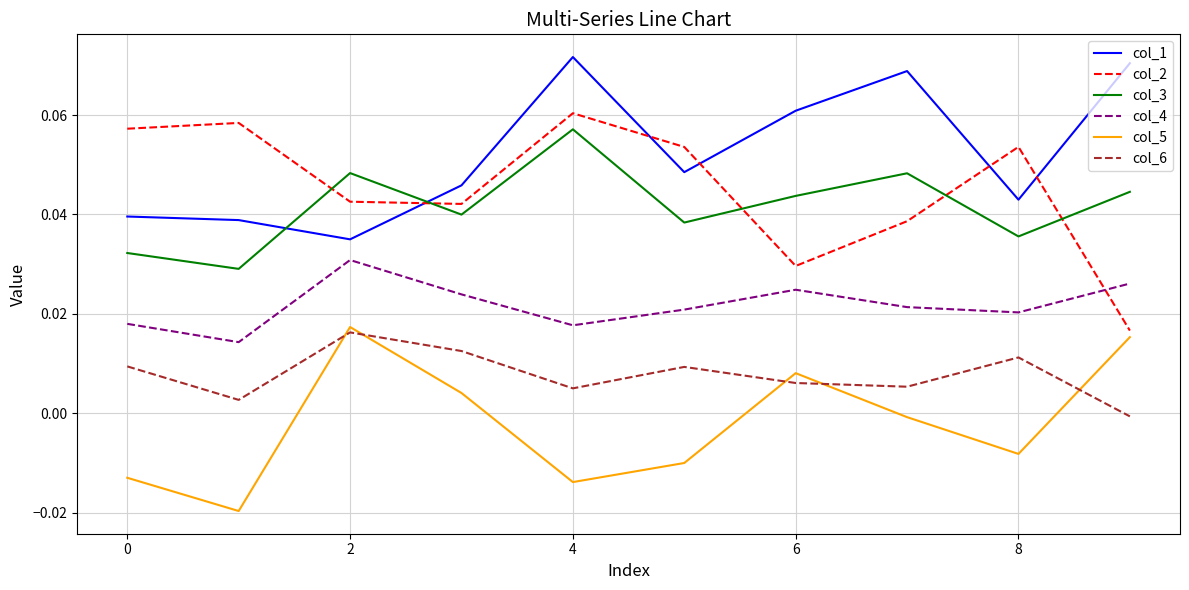

Which series has the largest total across all categories?

col_1